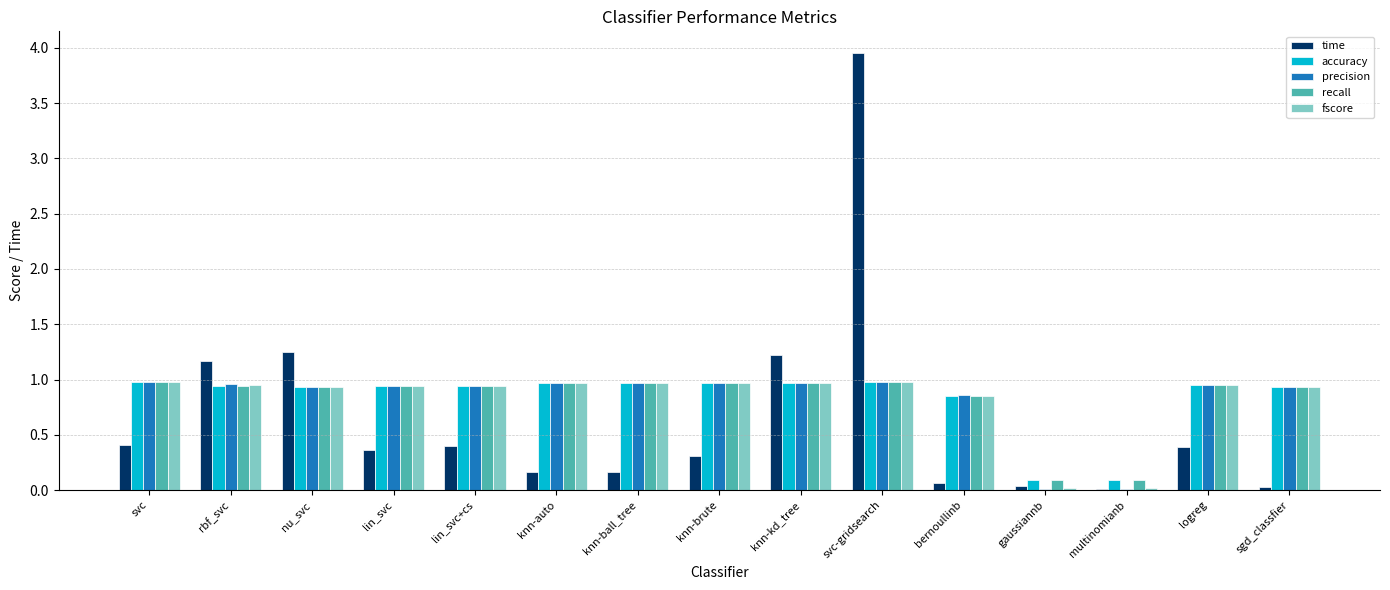

How many groups of bars are there?

15